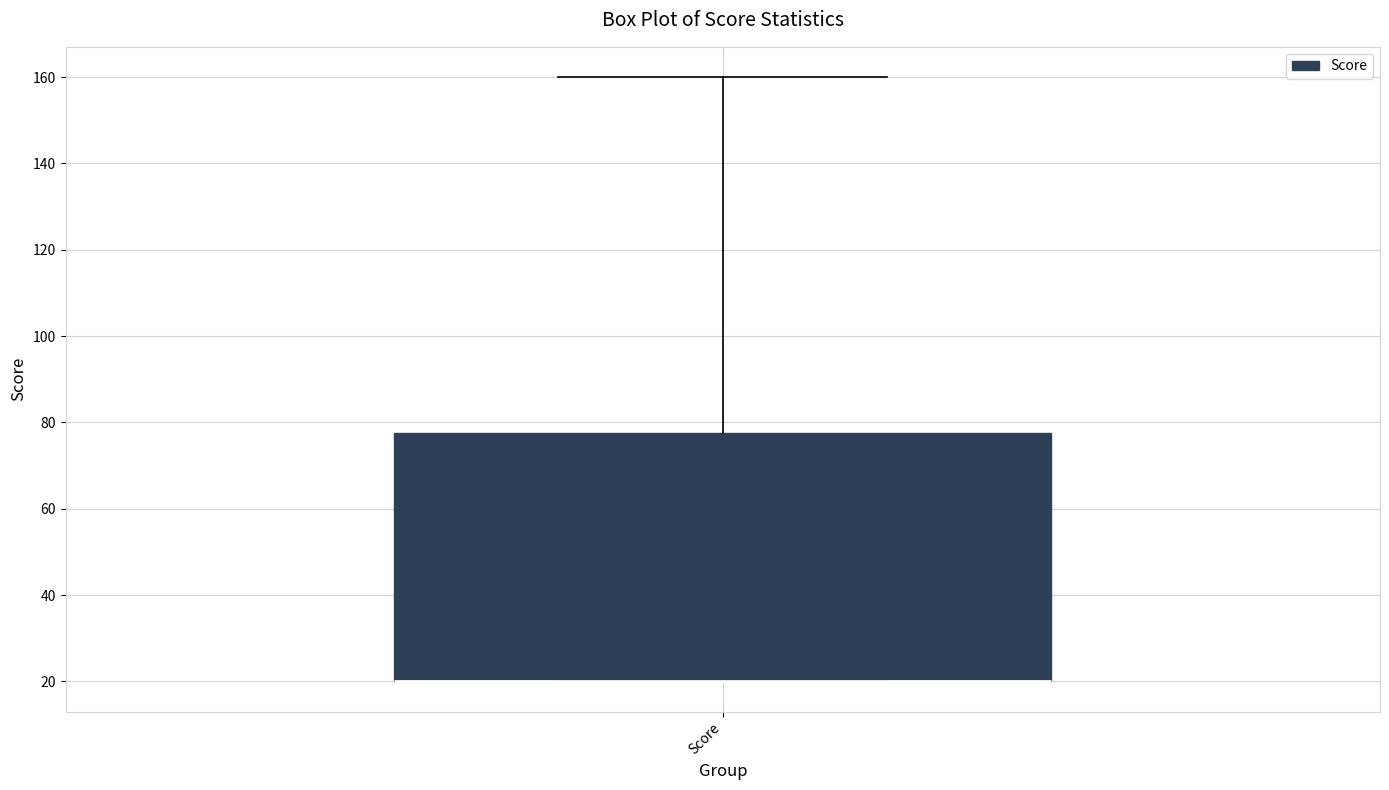

Where is the lower edge of the box for Score on the y-axis? The values are not printed on the chart, so give them approximately, as read against the axis.

20